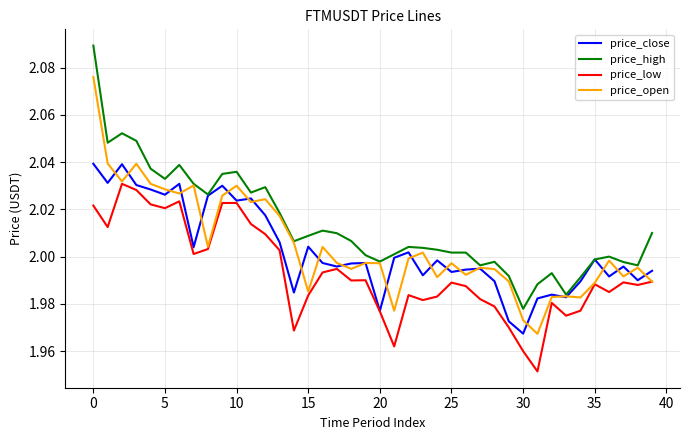

True or false: price_high and price_low cross at least once.

False